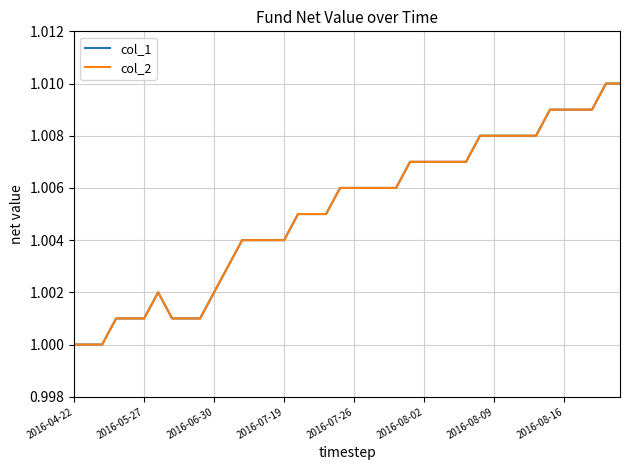

True or false: col_1 and col_2 cross at least once.

False